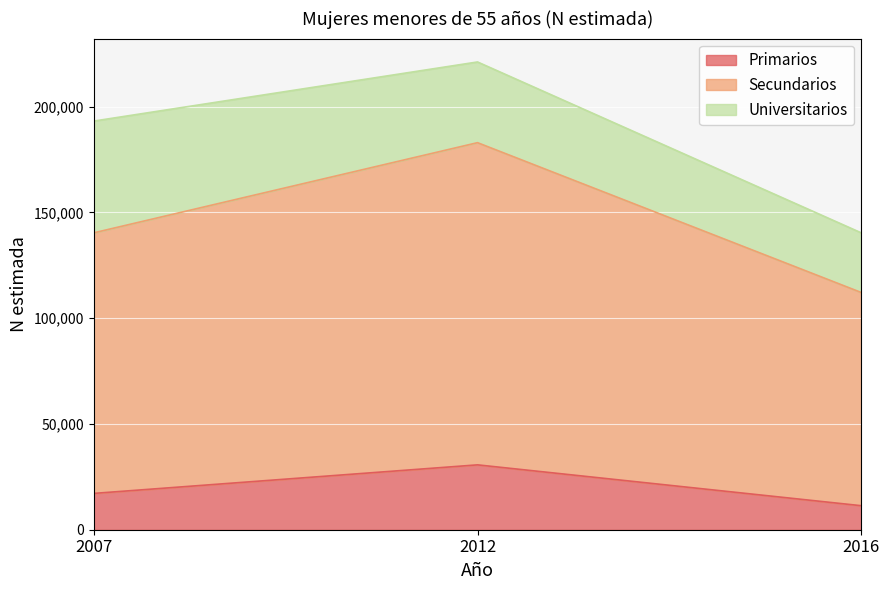

What is the total value across all series at 2016?

140279